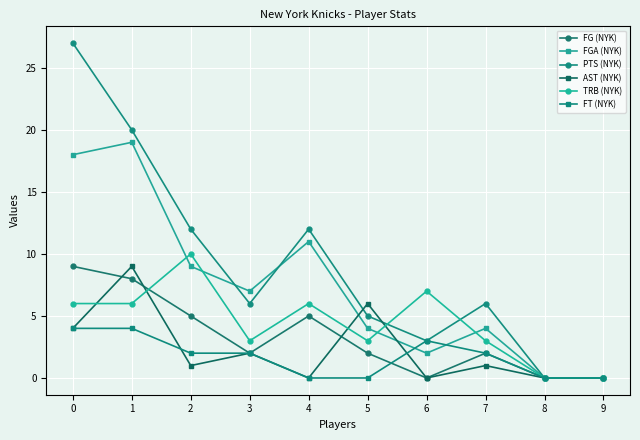

At which category does AST (NYK) reach its first local valley?

2